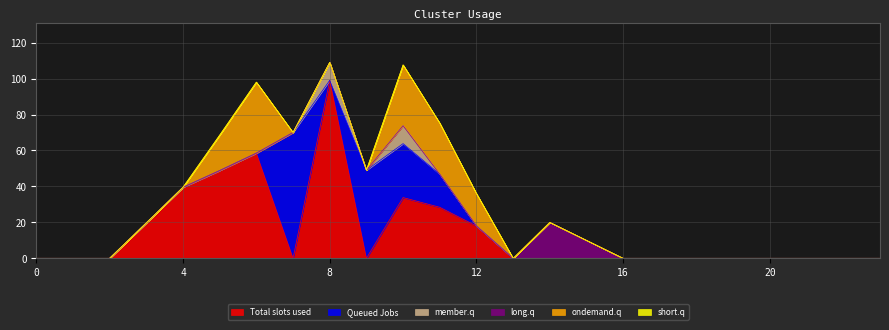

What is the difference between the maximum and second lowest values in the ondemand.q series?

39.5